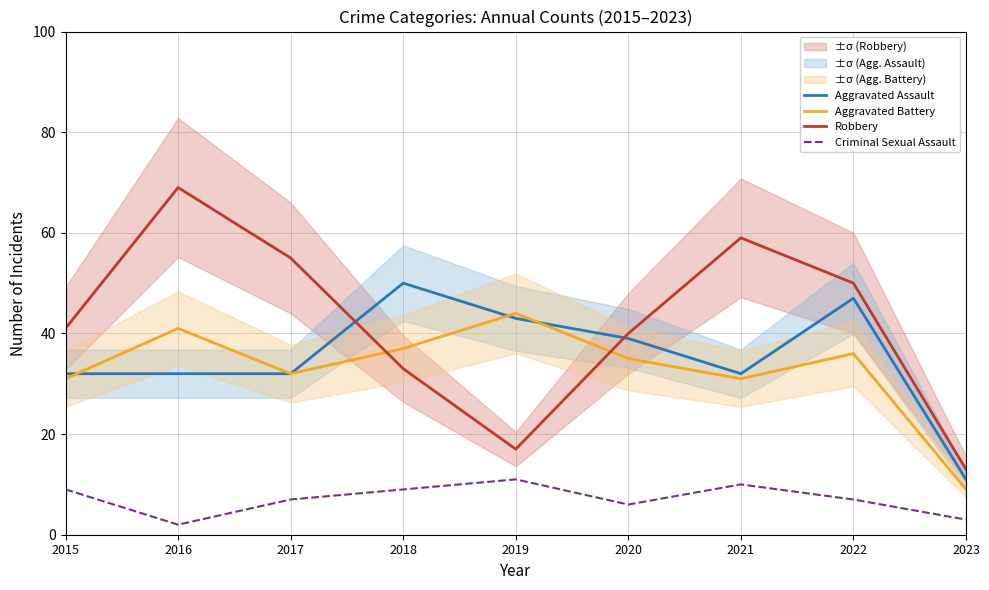

What value does the Aggravated Assault series have at 2017?

32